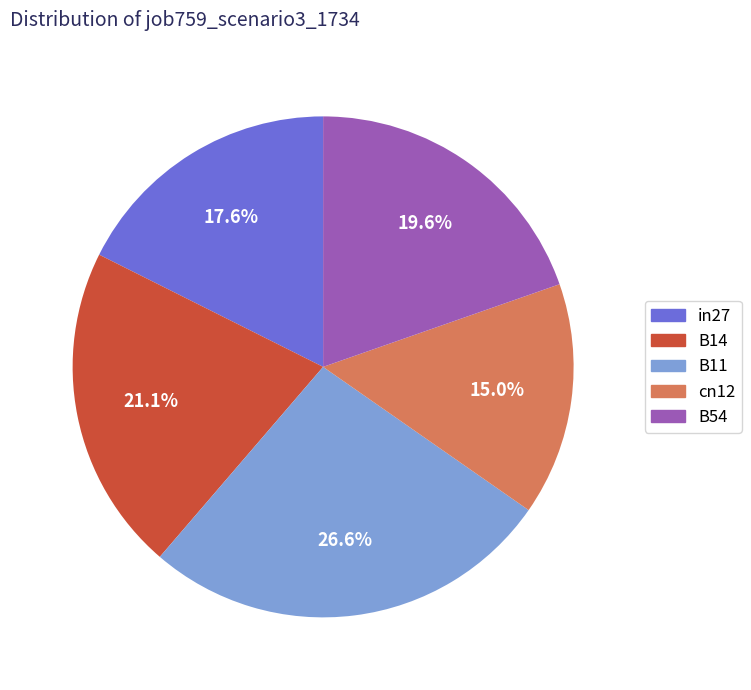

Do in27 and B11 together represent more than half of the pie?

No